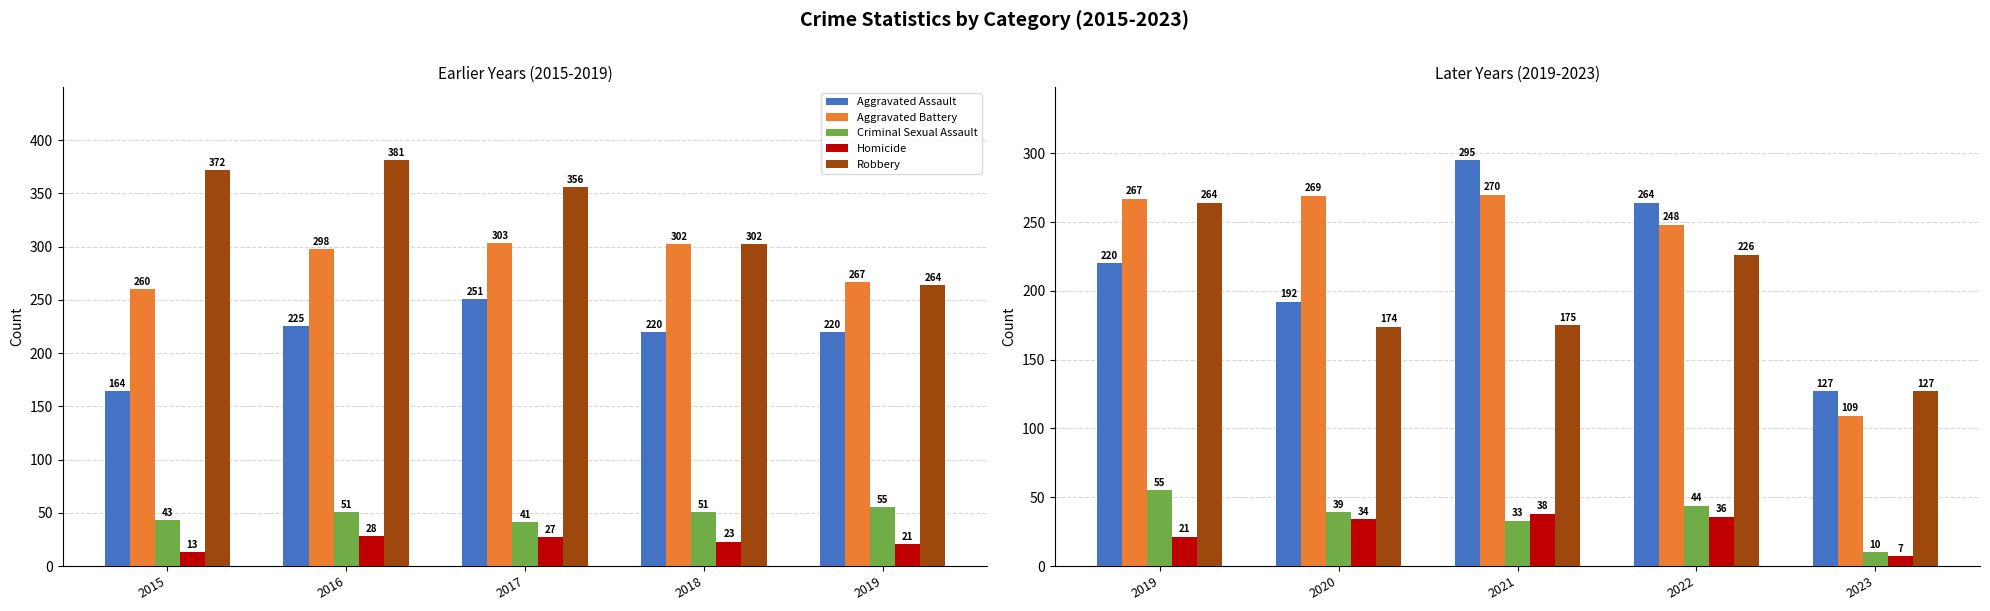

How many data points in Aggravated Assault are less than 220?

2